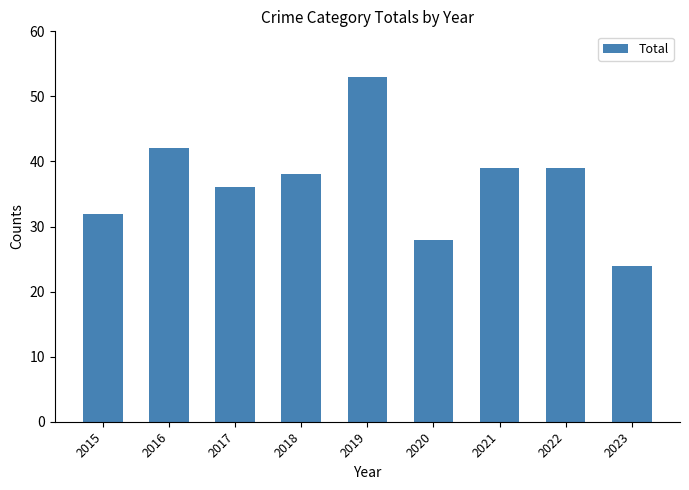

Between 2020 and 2015, which is larger?

2015